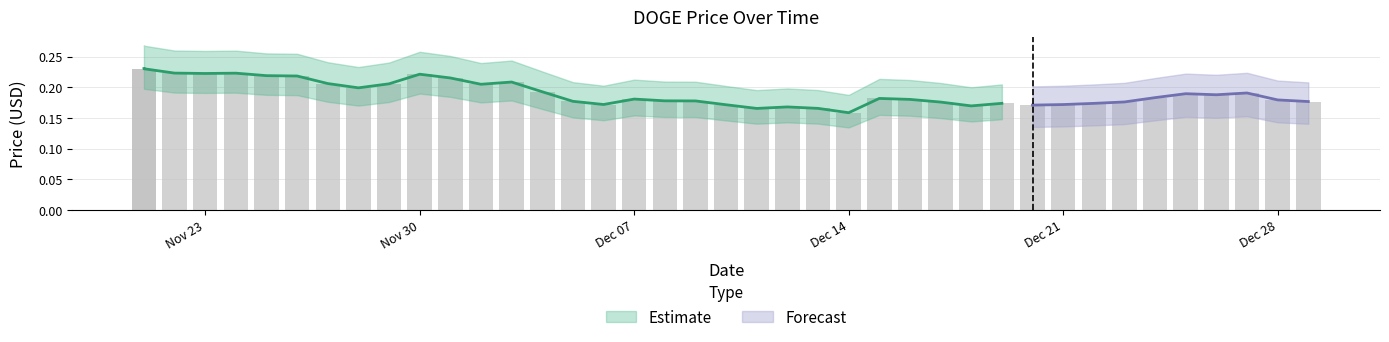

At which category does the chart reach its peak across all series?

11/21/2021